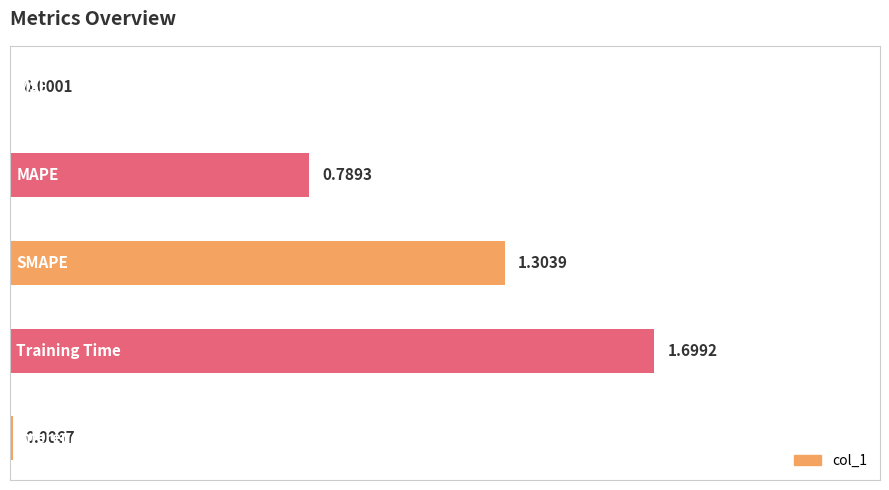

What is the sum of all values?

3.8